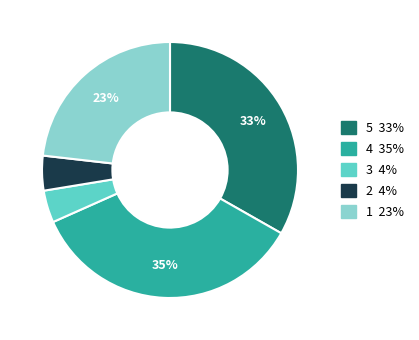

Does any single category account for the majority?

No